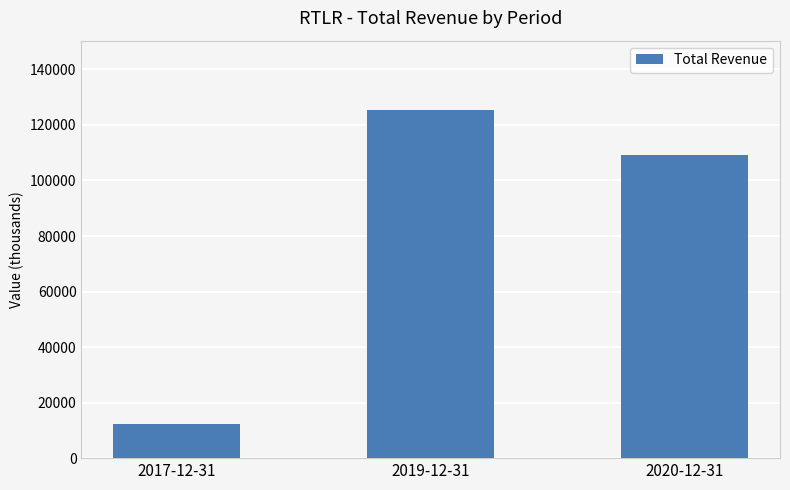

What is the maximum value shown in the chart?

125300